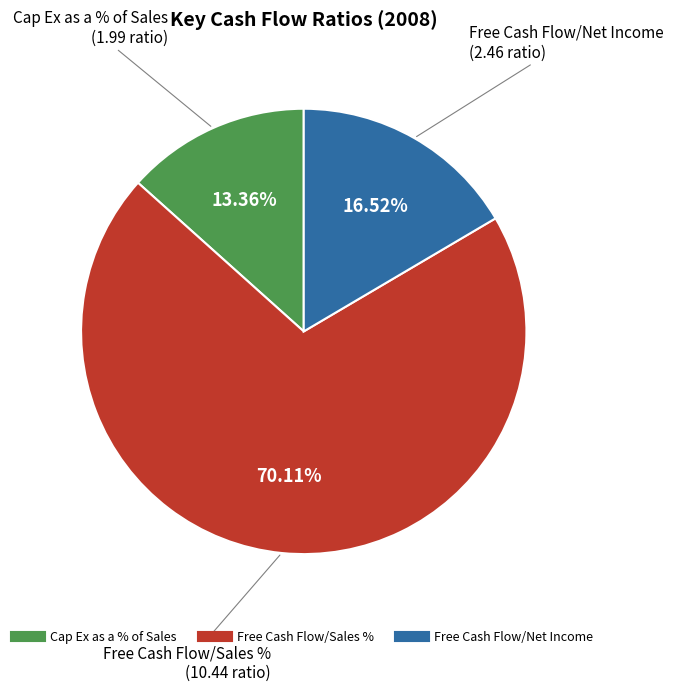

What is the smallest slice in the pie chart?

Cap Ex as a % of Sales